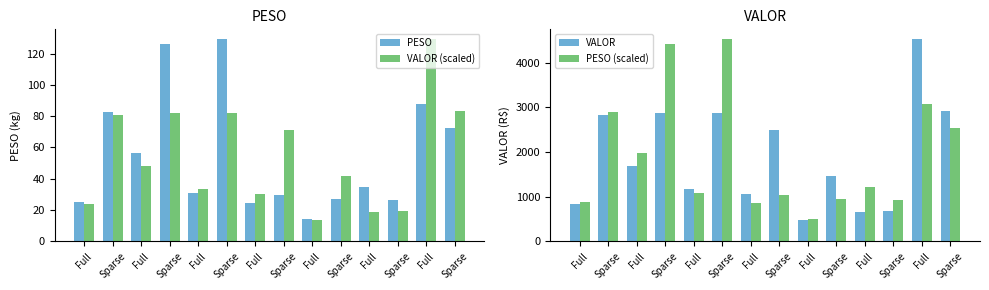

Between Sparse and Full, which series saw the biggest shift?

VALOR